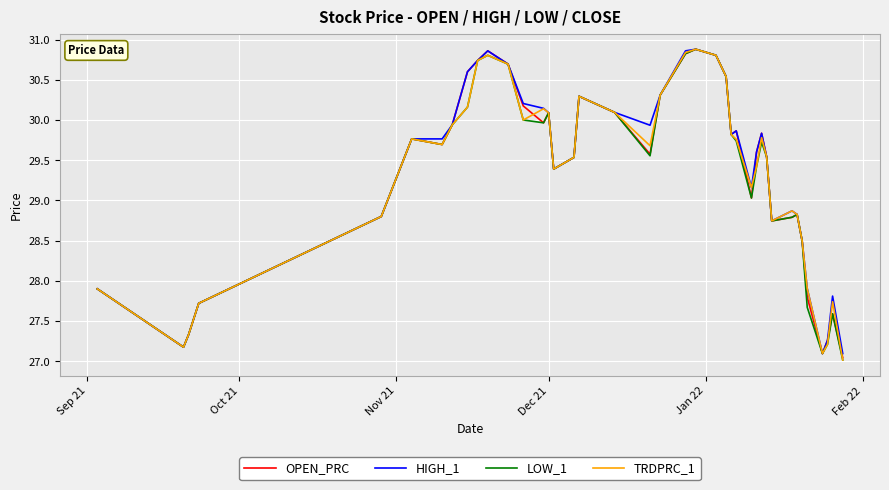

What is the greatest value displayed?

30.9